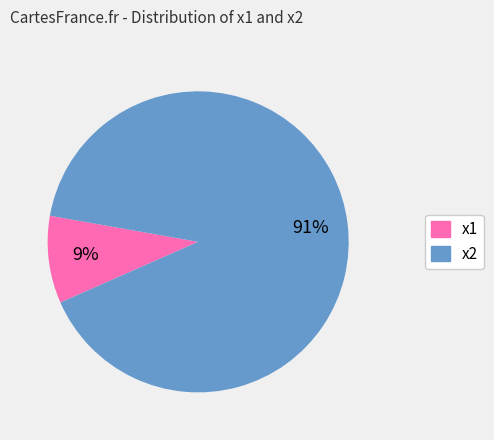

Does any single category account for the majority?

Yes